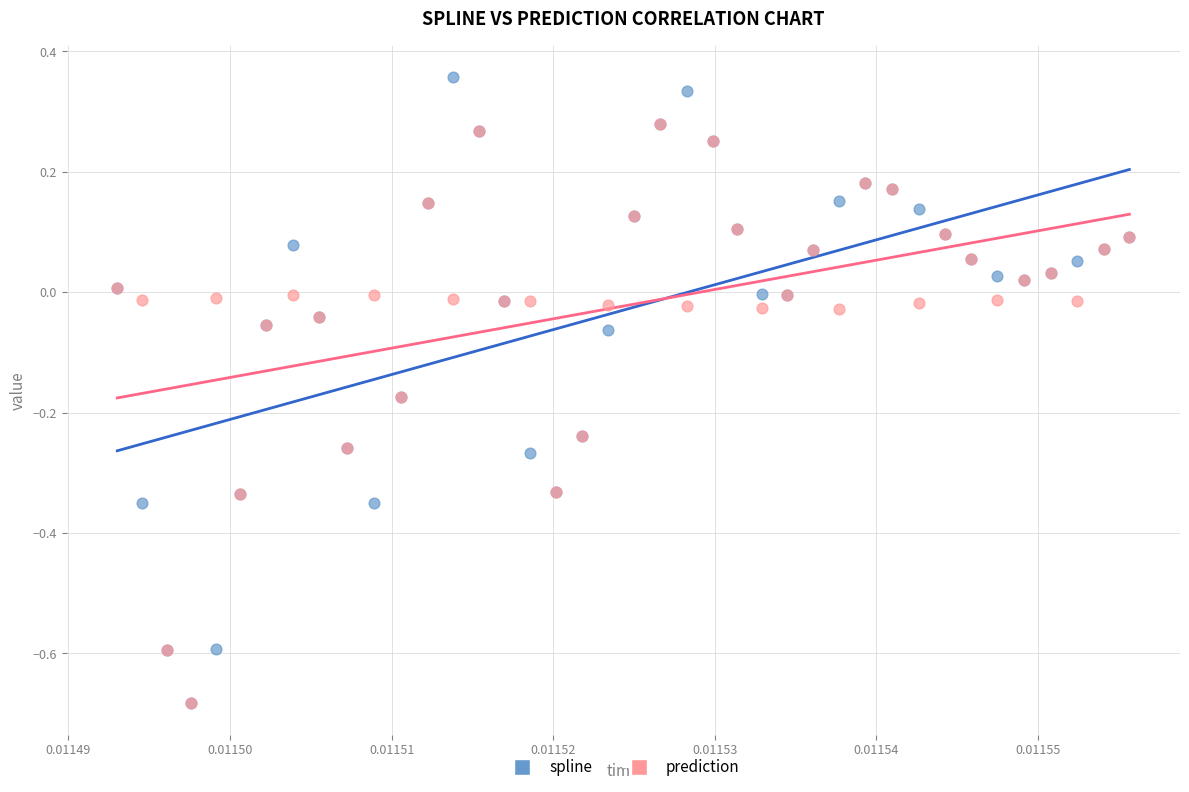

What are all the series names shown in the legend?

spline, prediction